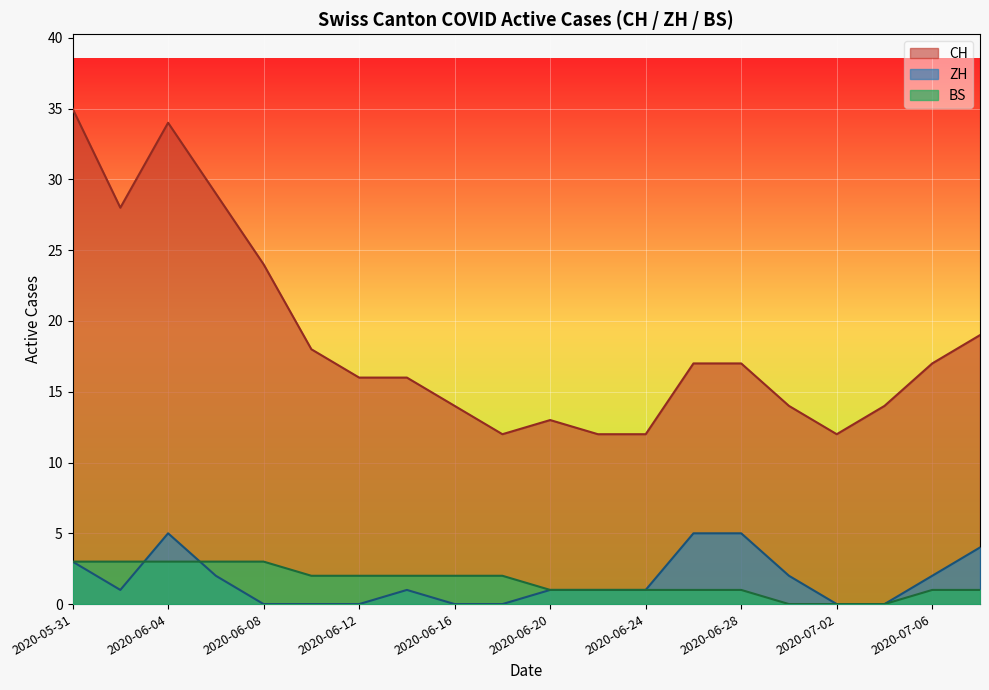

What is the lowest value of the BS series?

0